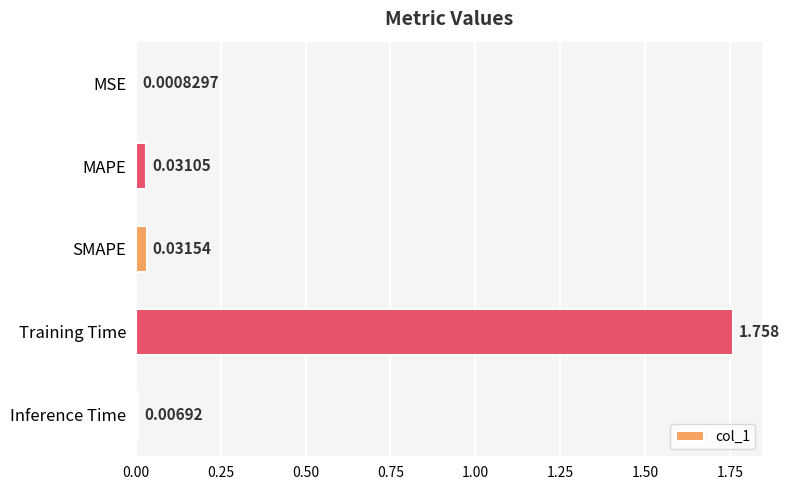

Which category has the highest value across all series?

Training Time